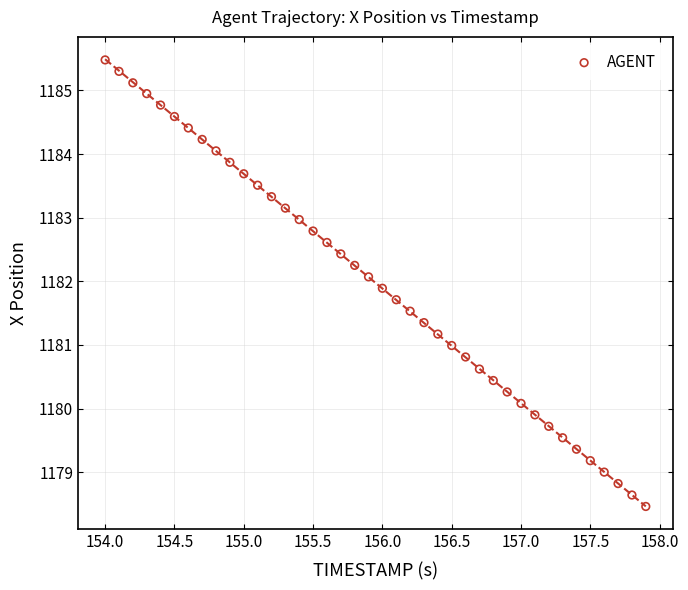

What is the range of Y values (max minus min)?

7.0